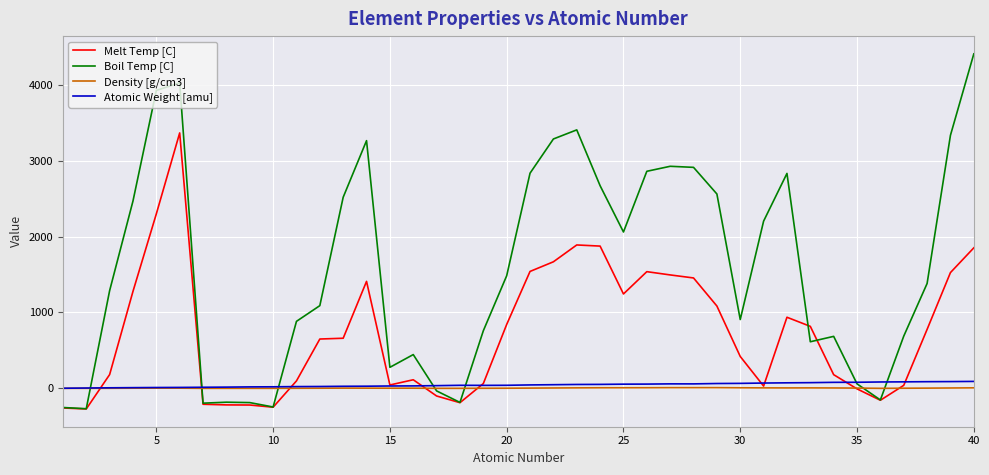

Which series has the largest total across all categories?

Boil Temp [C]